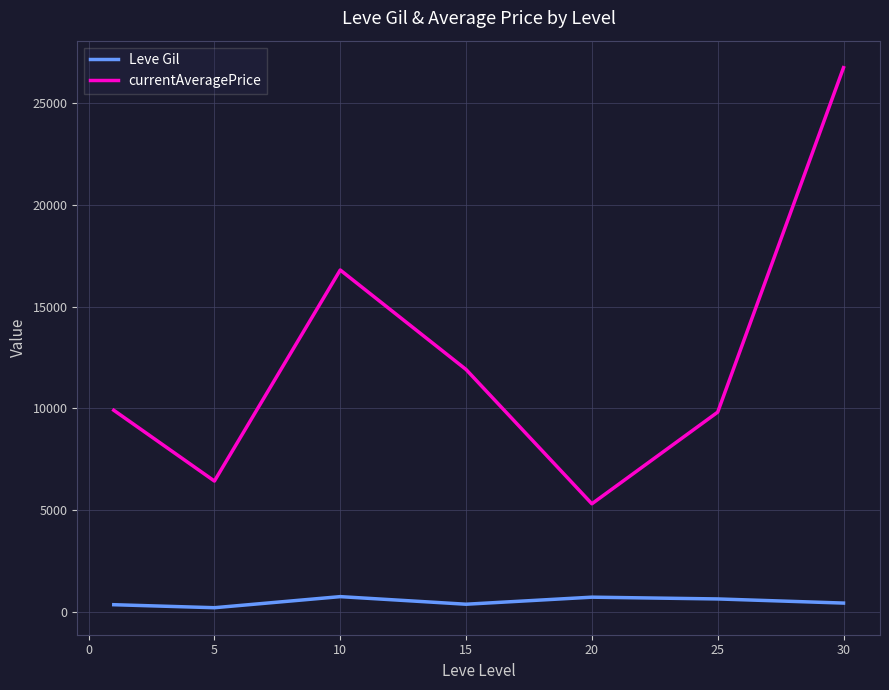

Which series has the widest spread of values?

currentAveragePrice